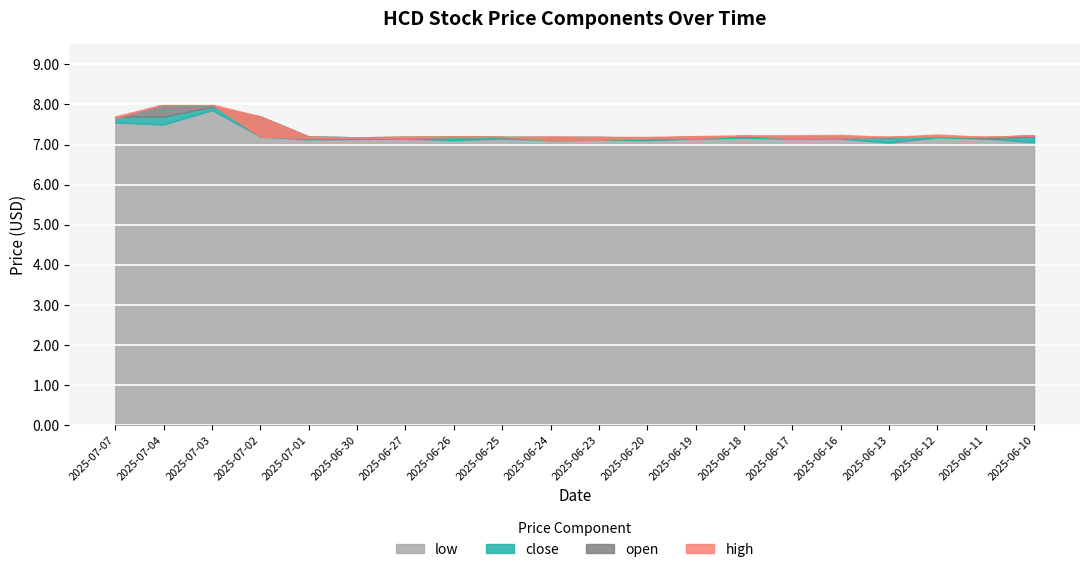

Where is the first local minimum for high?

2025-06-30